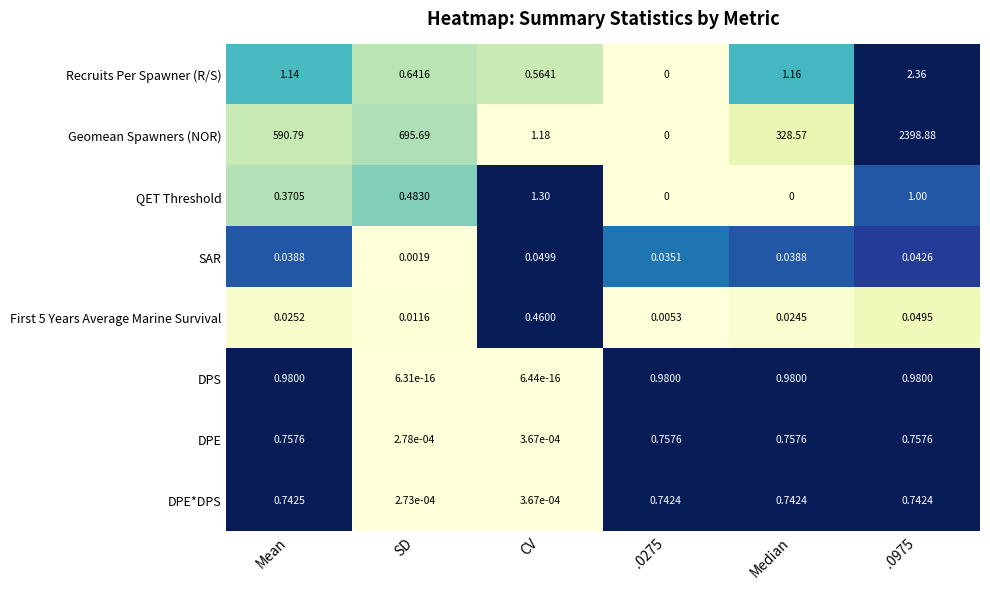

Which series has the widest spread of values?

Geomean Spawners (NOR)